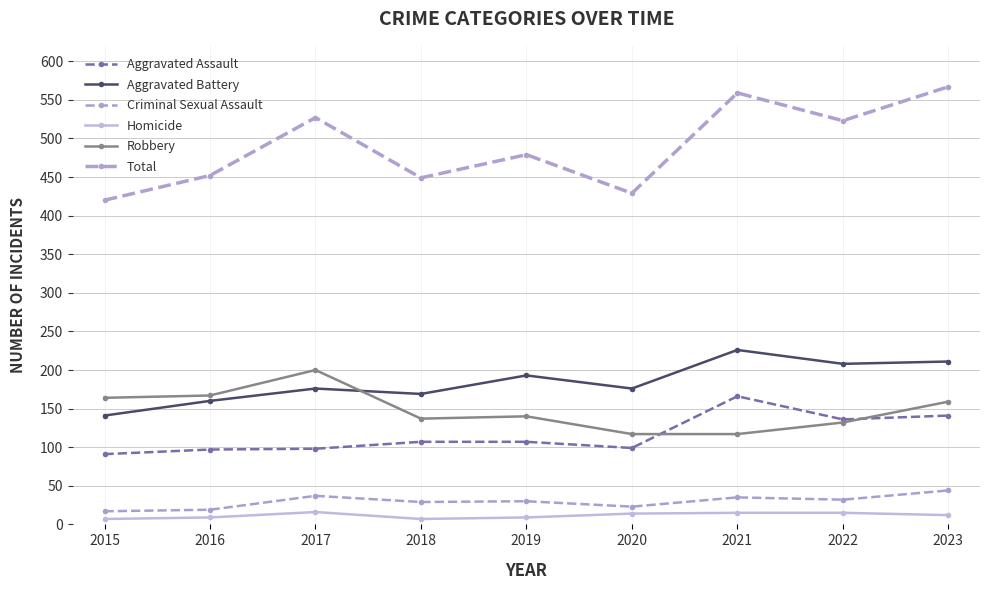

Rank the series by their maximum value, from highest to lowest.

Total, Aggravated Battery, Robbery, Aggravated Assault, Criminal Sexual Assault, Homicide